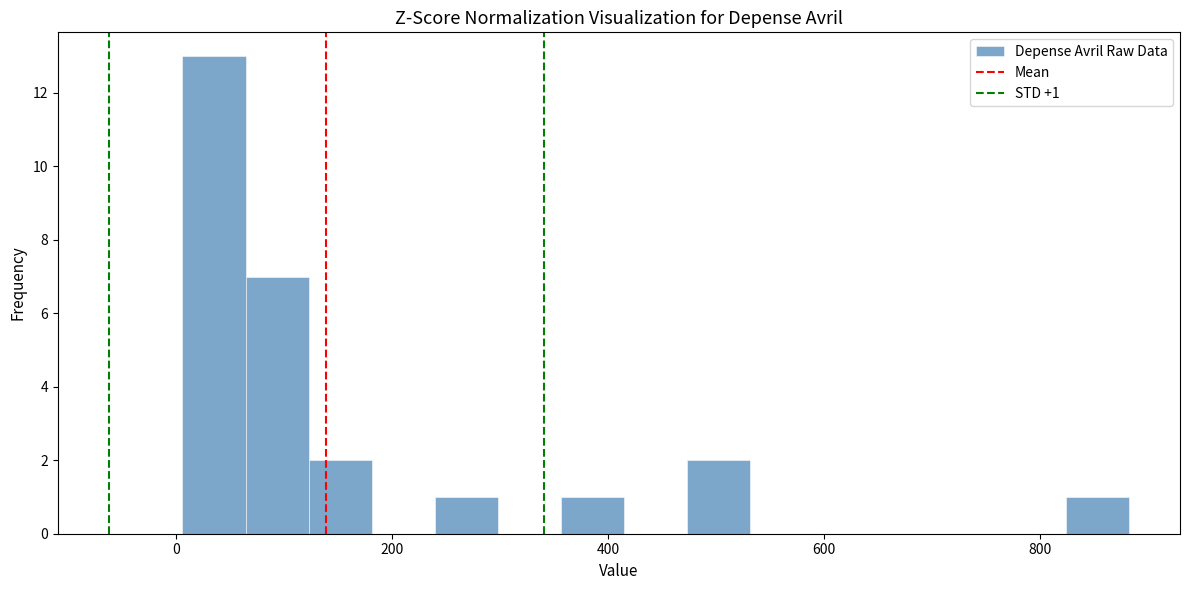

Around what value on the x-axis is the tallest bar? Give the approximate position of its centre, as read against the axis.

40